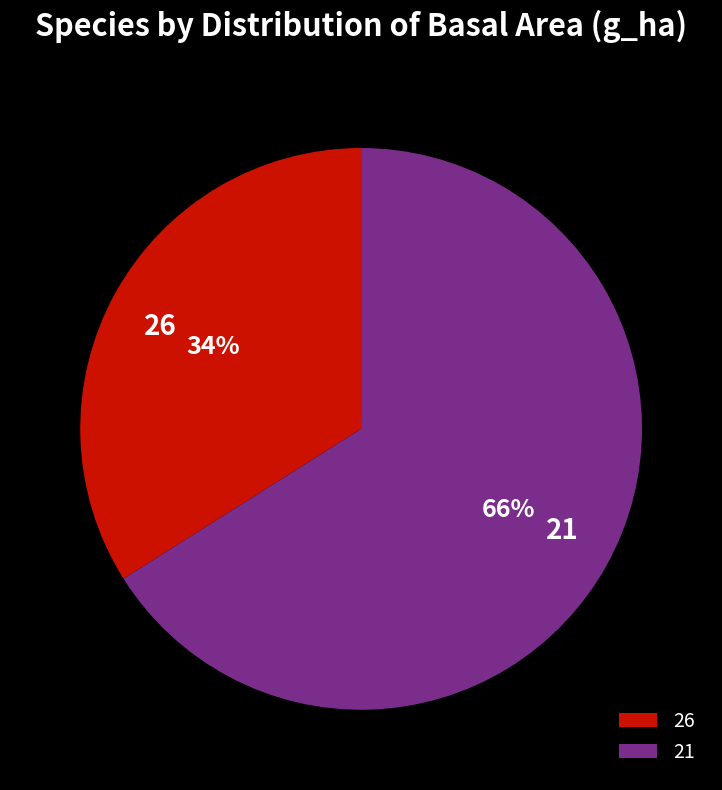

To the nearest percent, what portion does 26 represent?

34%